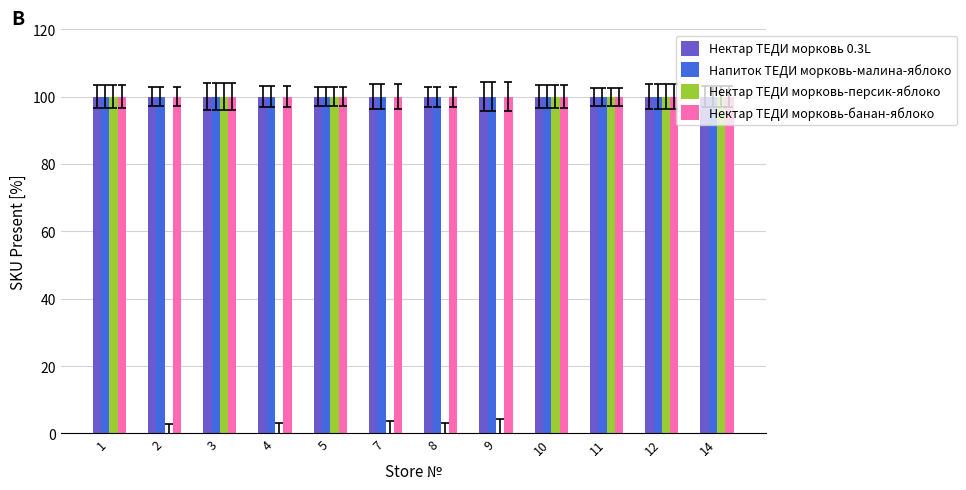

Reading left to right, what are all the values shown in this chart?

Нектар ТЕДИ морковь 0.3L: 100	100	100	100	100	100	100	100	100	100	100	100
Напиток ТЕДИ морковь-малина-яблоко: 100	100	100	100	100	100	100	100	100	100	100	100
Нектар ТЕДИ морковь-персик-яблоко: 100	0	100	0	100	0	0	0	100	100	100	100
Нектар ТЕДИ морковь-банан-яблоко: 100	100	100	100	100	100	100	100	100	100	100	100